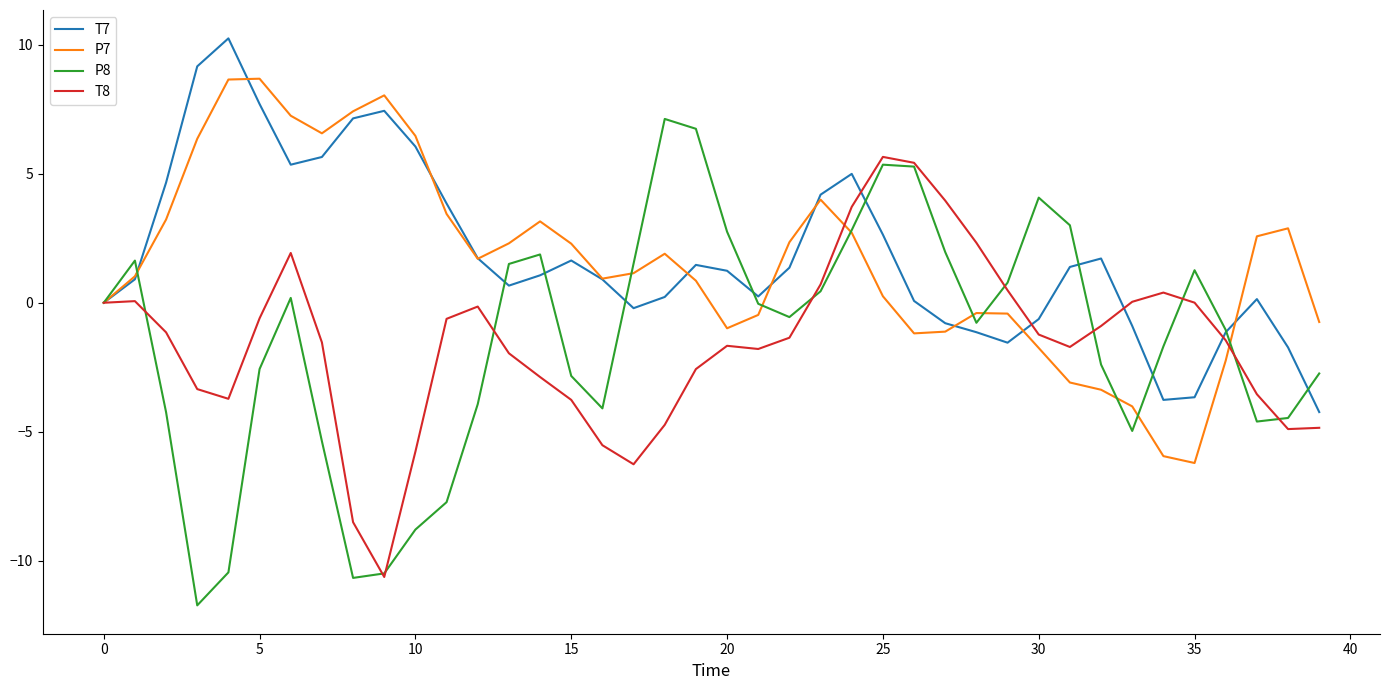

Rank the series by their maximum value, from highest to lowest.

T7, P7, P8, T8